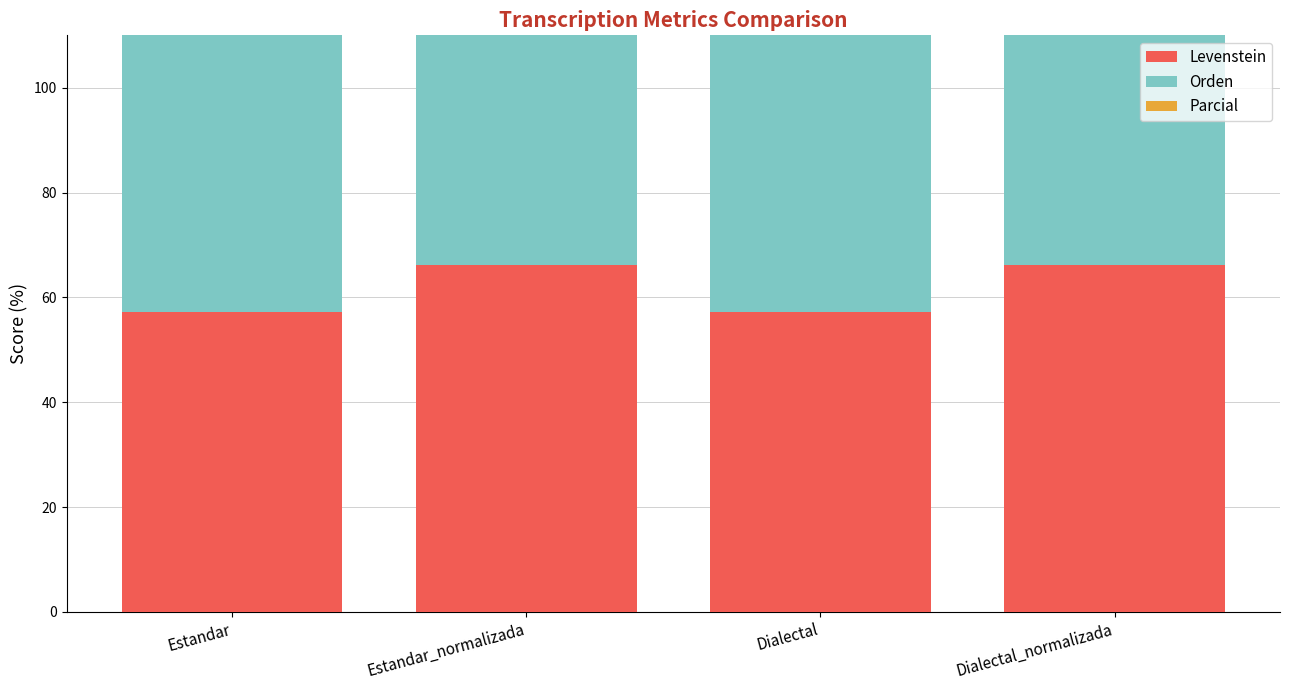

What is the sum of the Parcial values at Estandar_normalizada and Dialectal?

170.5